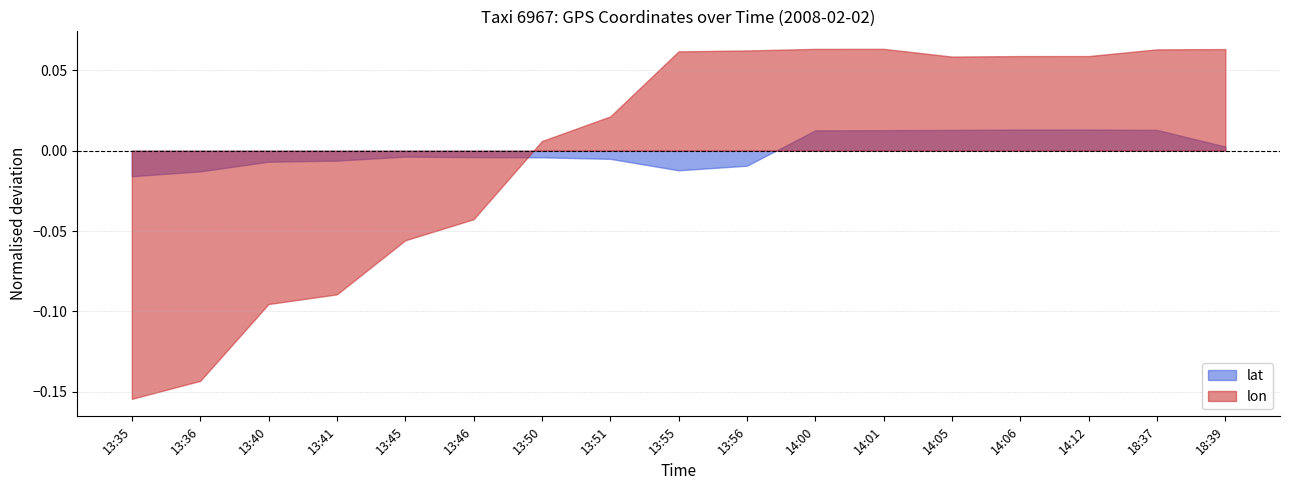

What position from the right is 13:41?

14